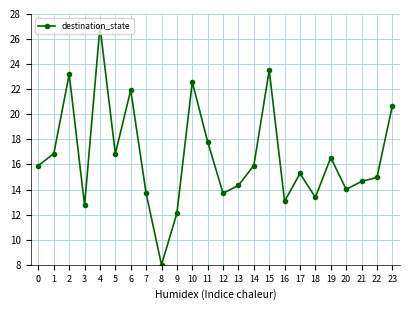

At which category does the chart reach its minimum across all series?

8